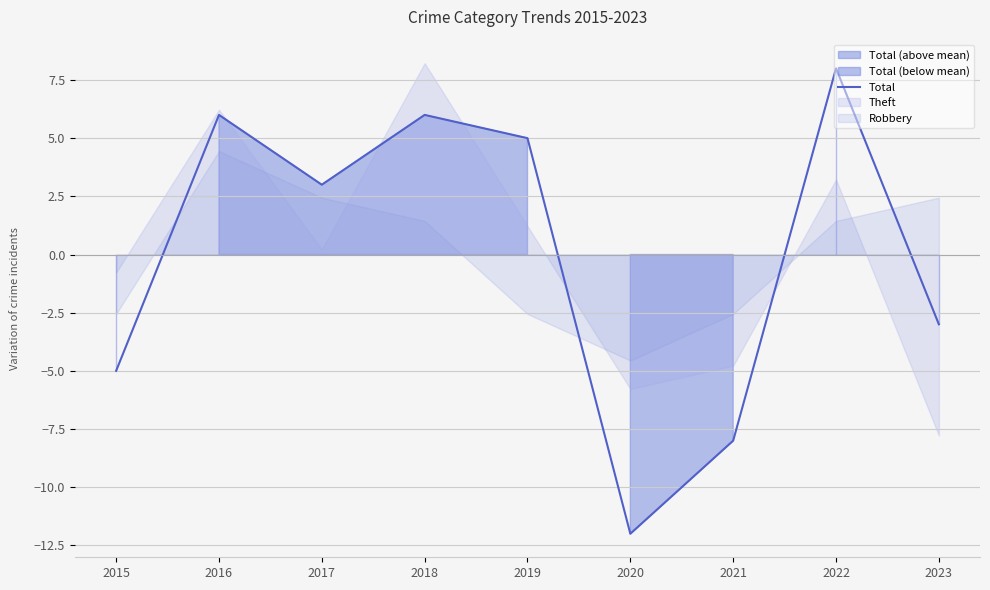

Which label corresponds to the largest value in the chart?

2022